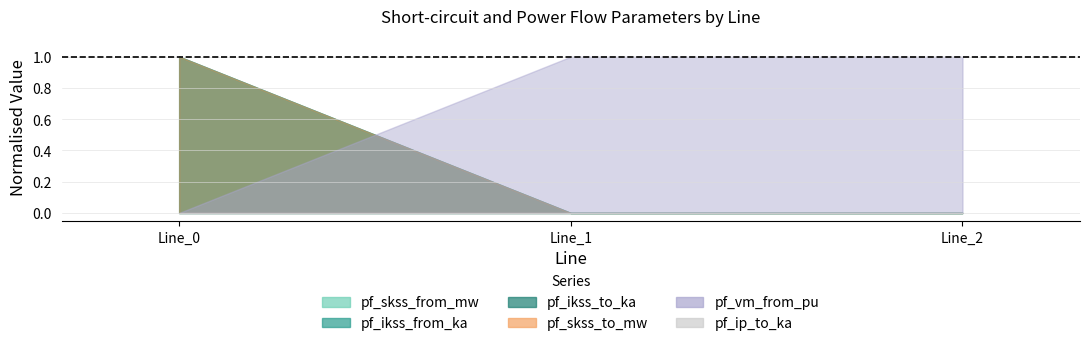

True or false: pf_vm_from_pu has a value of 0.3 at Line_0.

False